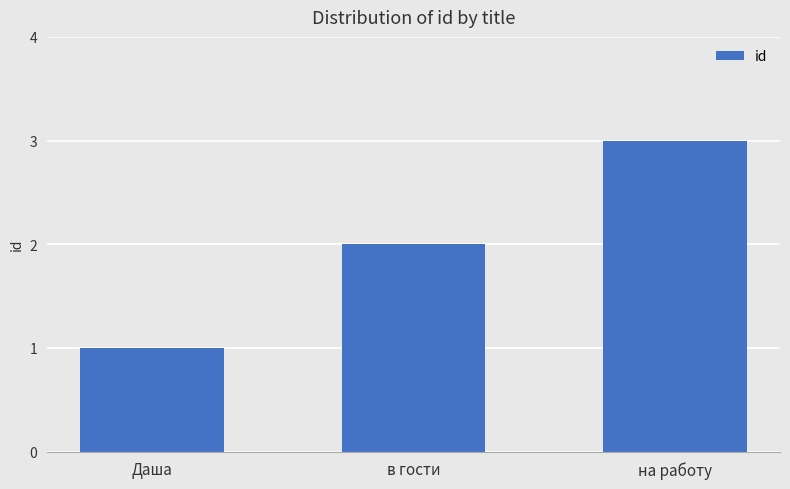

How many bars are there in total?

3